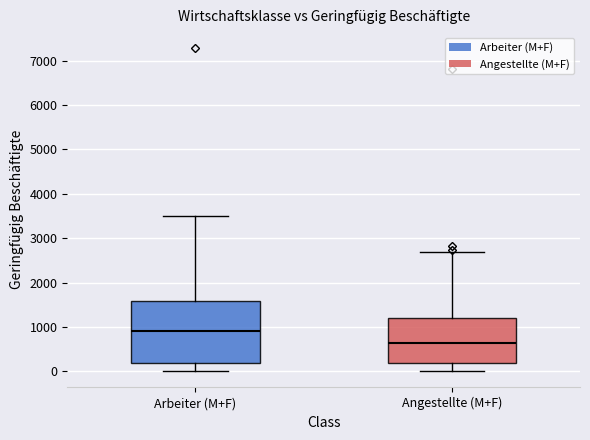

Where is the lower edge of the box for Angestellte (M+F) on the y-axis? The values are not printed on the chart, so give them approximately, as read against the axis.

200